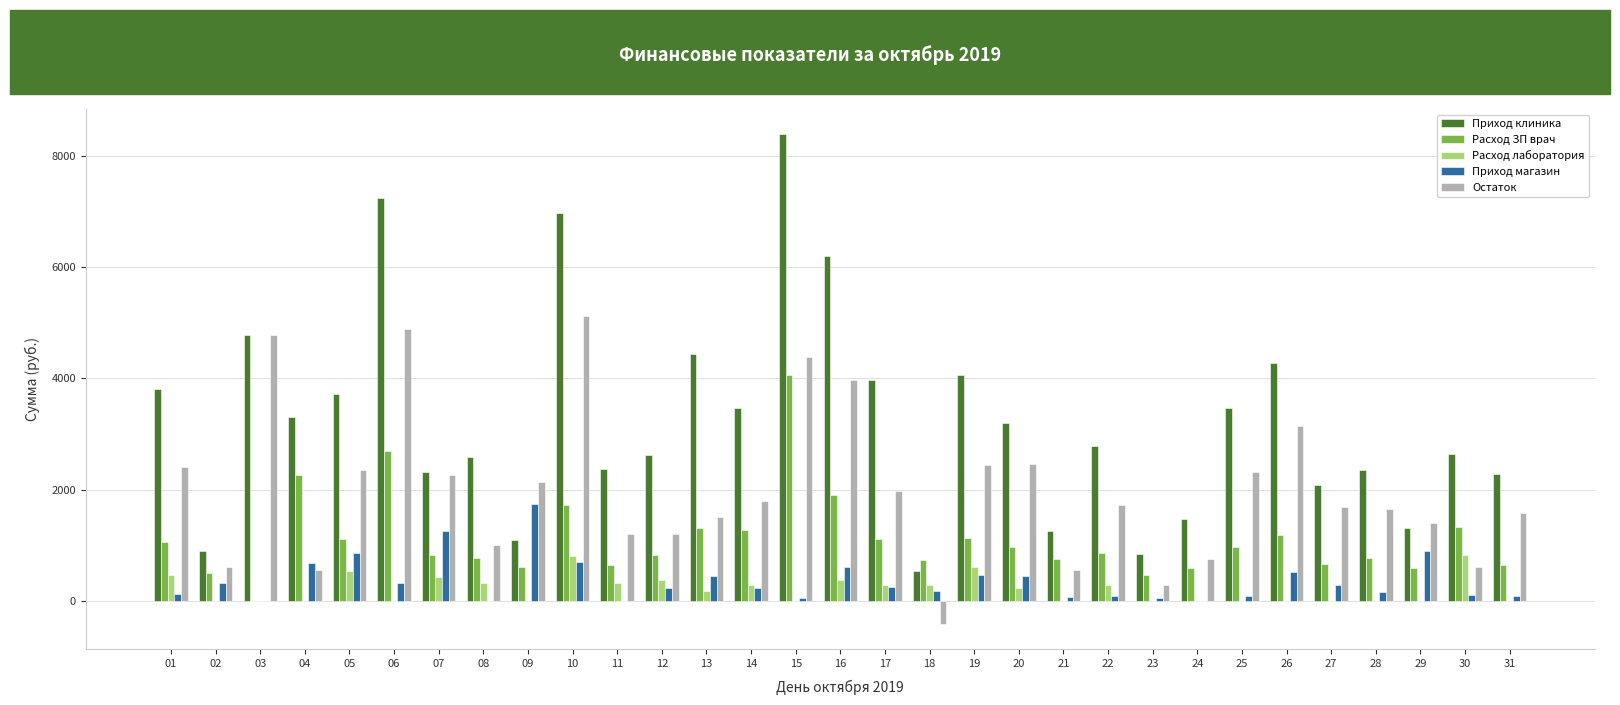

Count the number of categories in the chart.

31